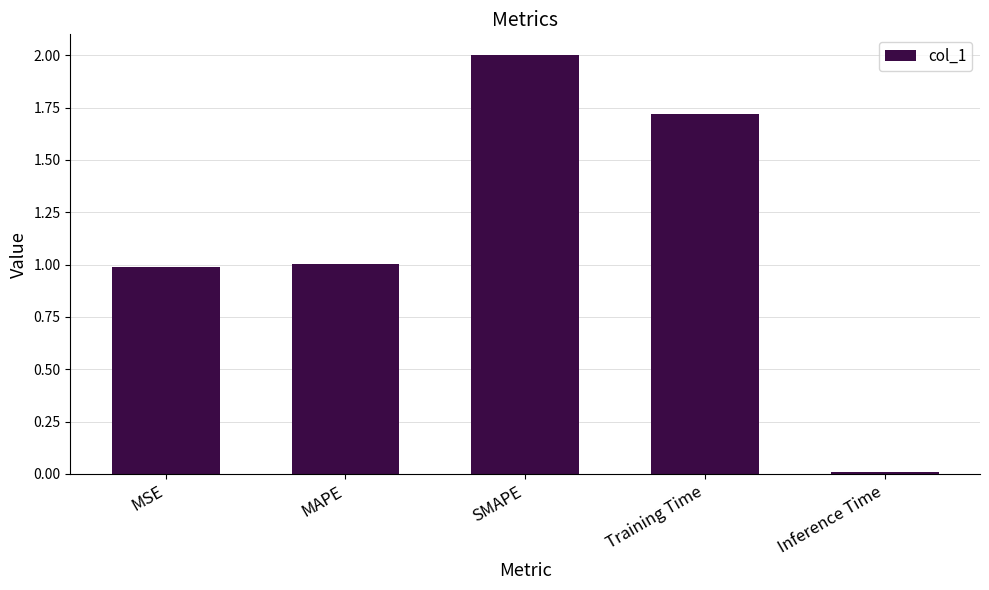

Count the number of data series in this chart.

1